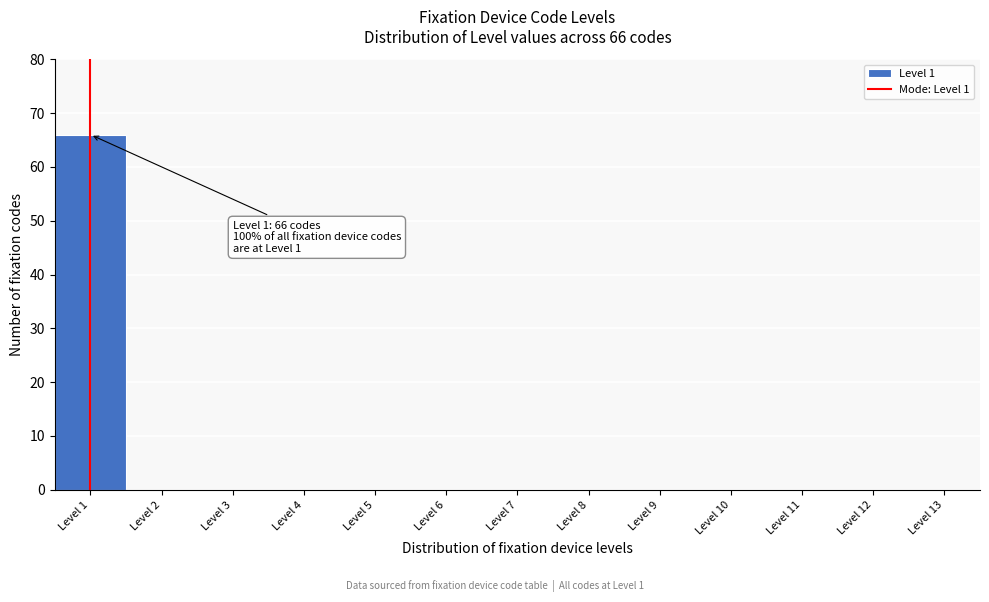

Which range on the x-axis has the tallest bar?

0.5 to 1.5